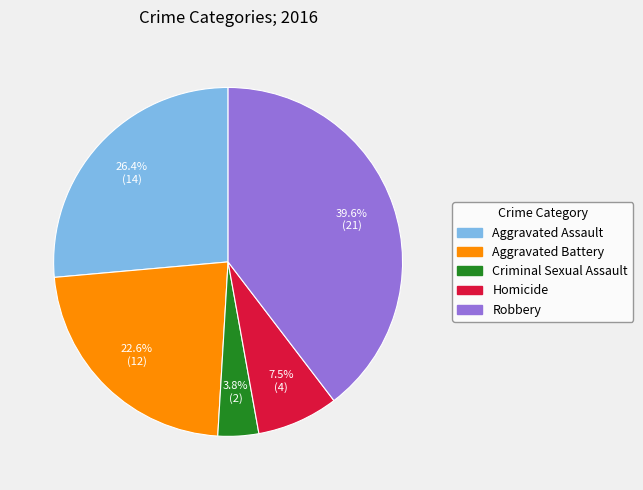

What is the ratio of the value at Aggravated Assault to the value at Aggravated Battery?

1.2